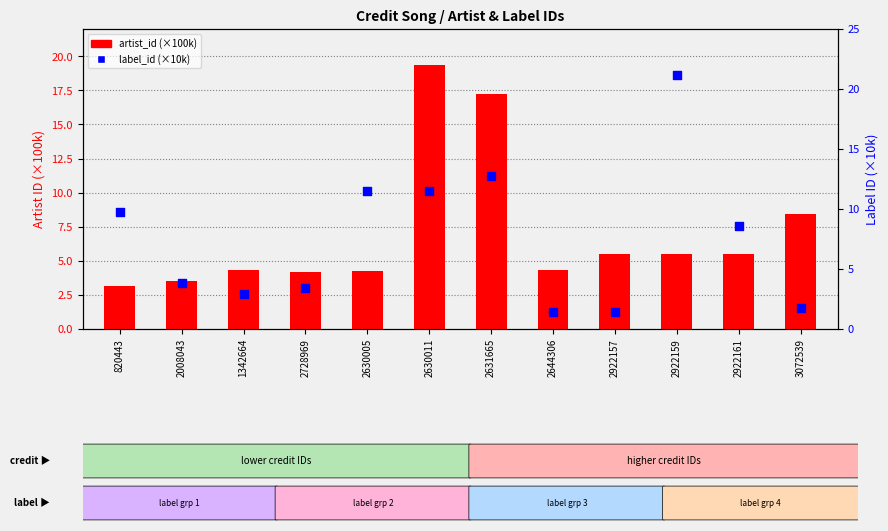

Which series has the largest Y range (max minus min)?

label_id (x10k)